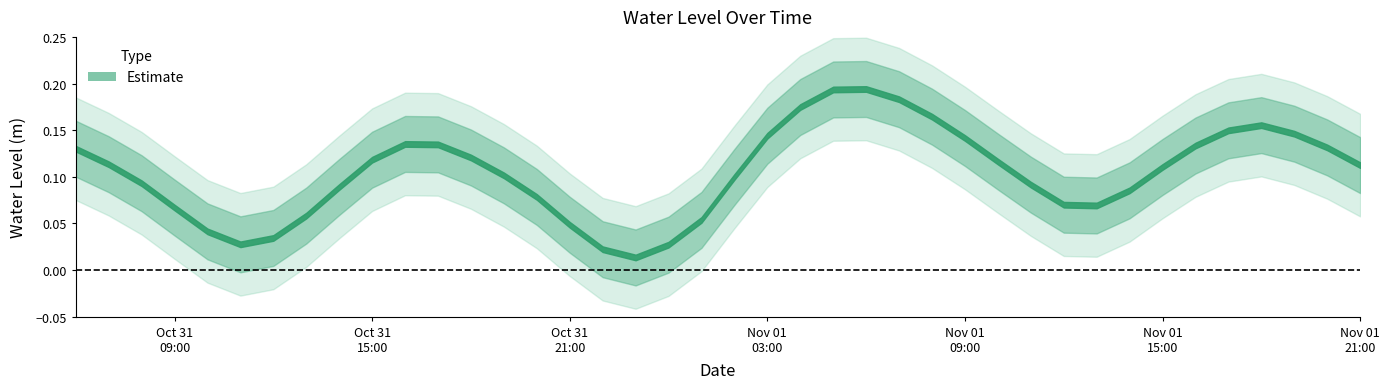

Which has a higher value, 2022-11-01 01:00:00 or 2022-10-31 16:00:00?

2022-10-31 16:00:00